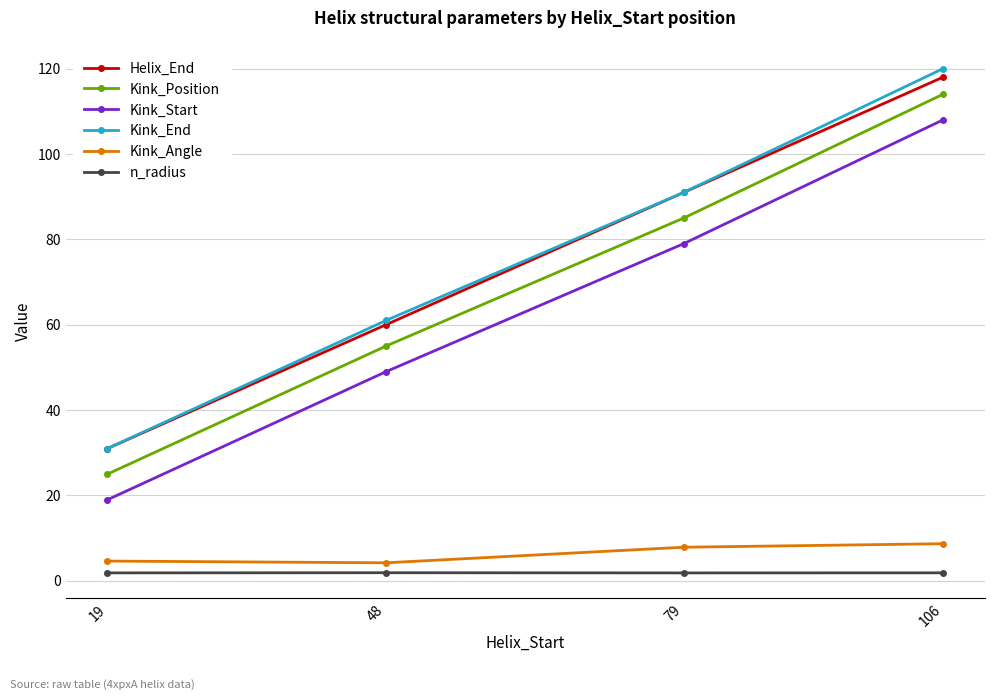

Is the value of Kink_End at 48 greater than the value of Kink_Angle at 19?

Yes